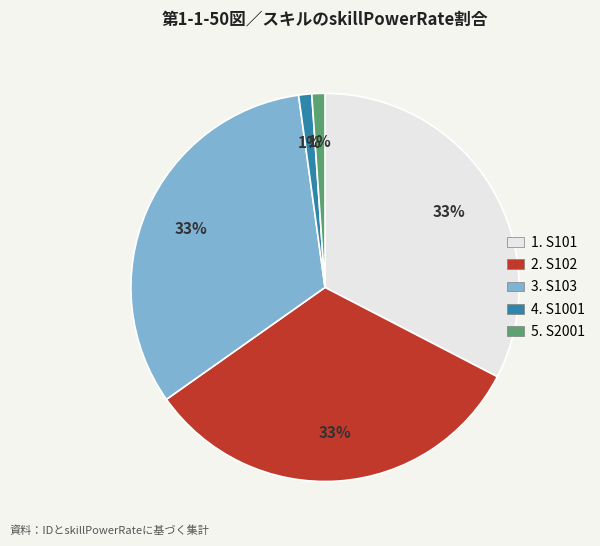

Is there any slice that represents more than half of the pie?

No